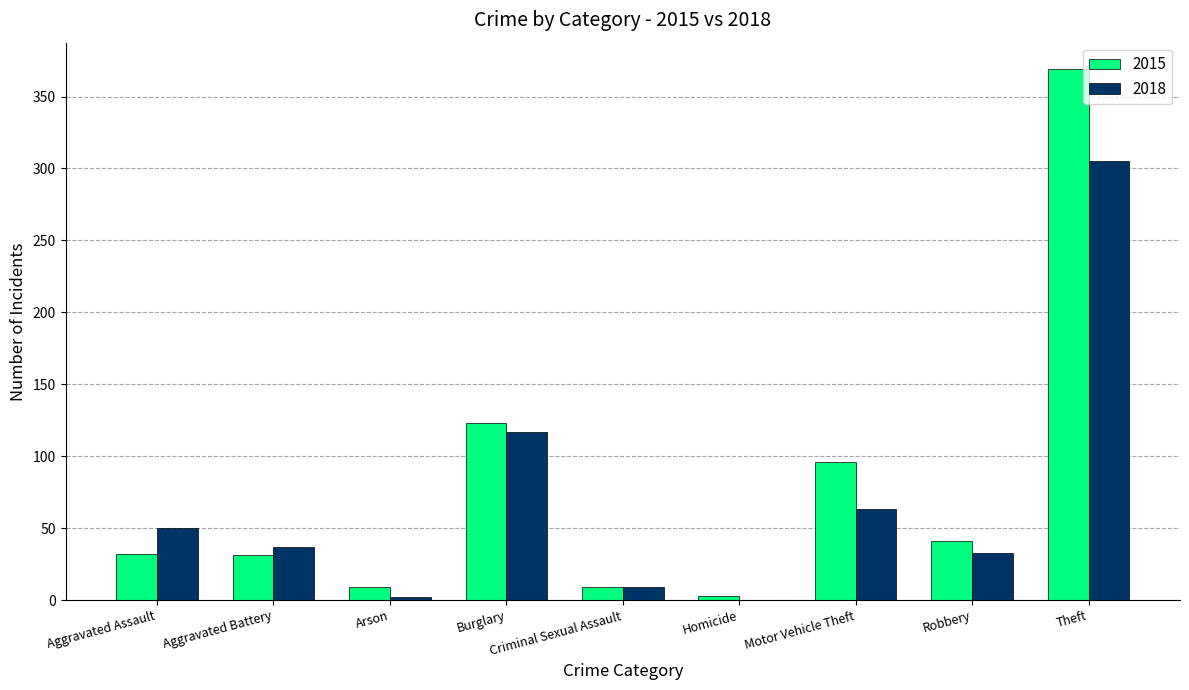

What is the difference between the 2015 values at Robbery and Aggravated Battery?

10